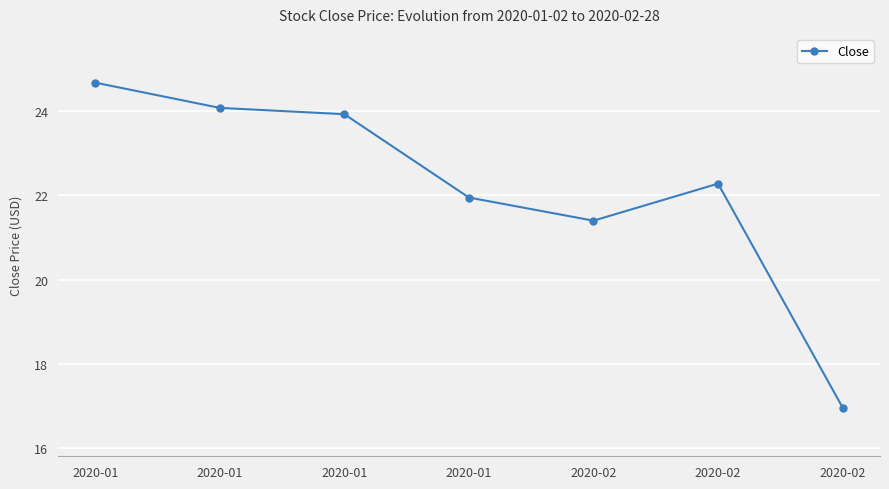

Does the chart have visible grid lines?

Yes